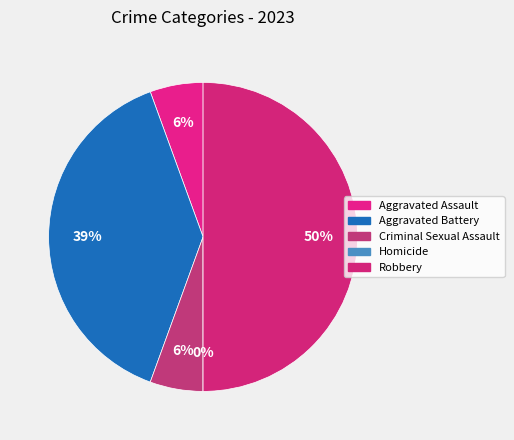

The Homicide slice represents 0% of the pie. True or false?

True